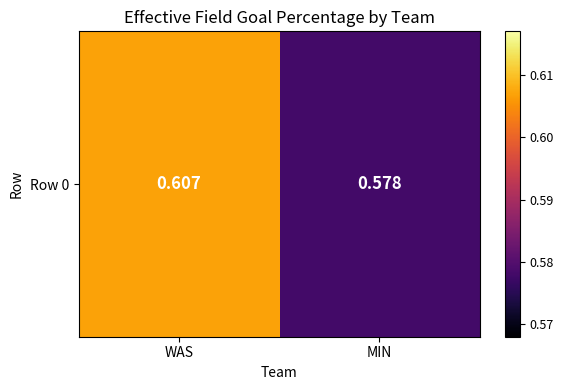

Count the number of categories in the chart.

2